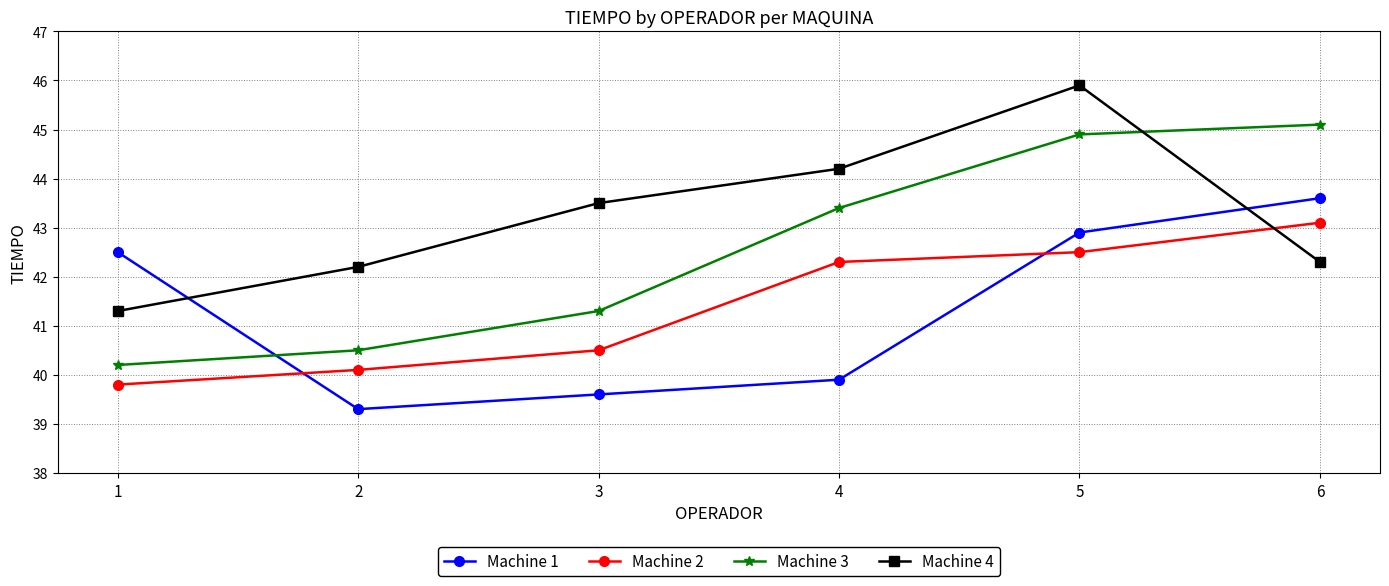

Between 2 and 6, which series saw the biggest shift?

Machine 3